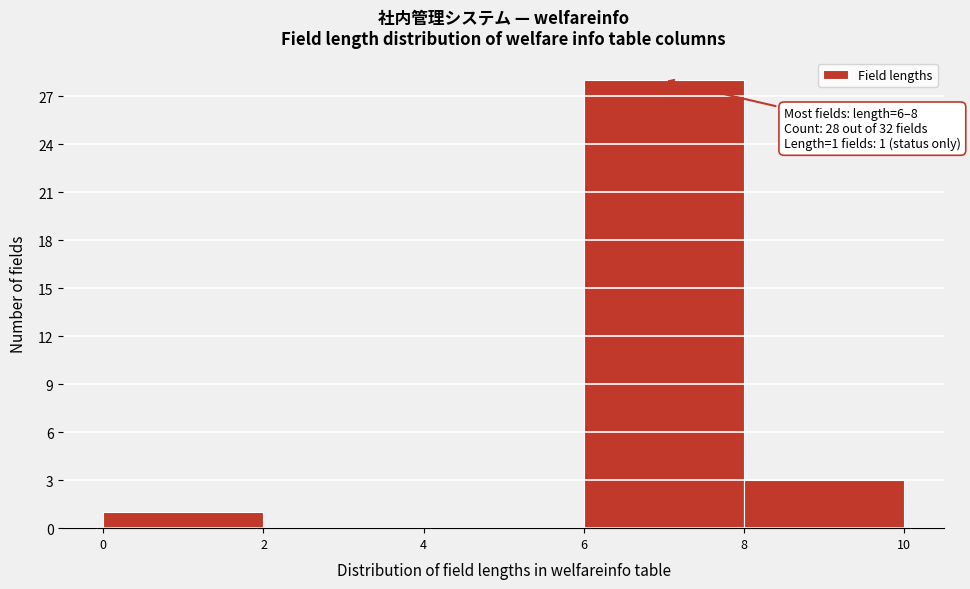

Over which range of the x-axis is the bar tallest?

6 to 8